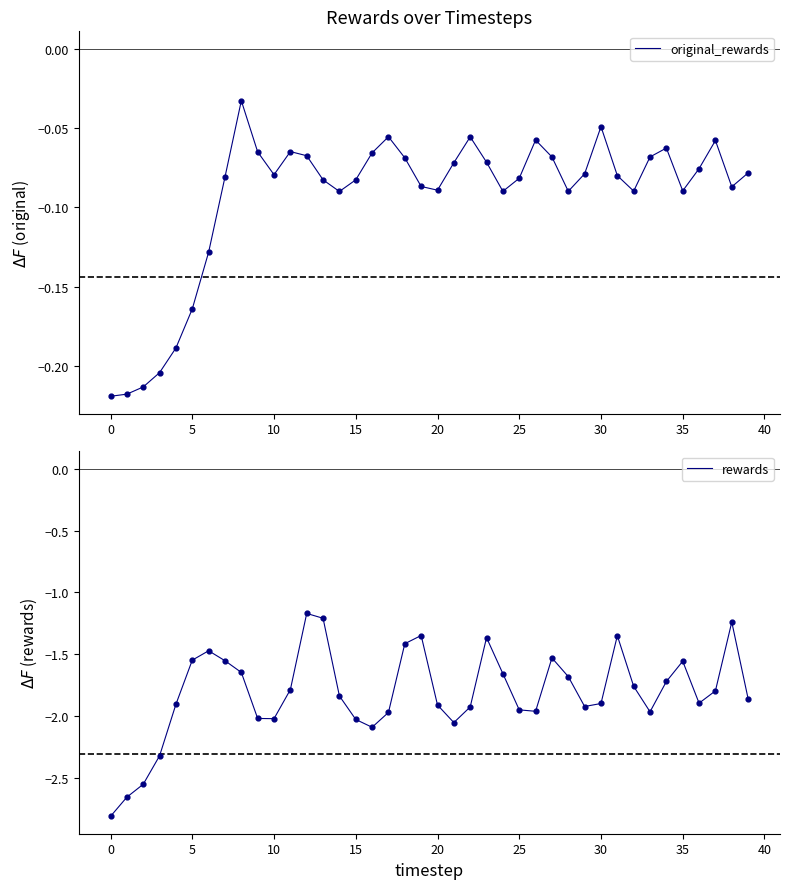

Which series reaches the maximum Y coordinate?

original_rewards